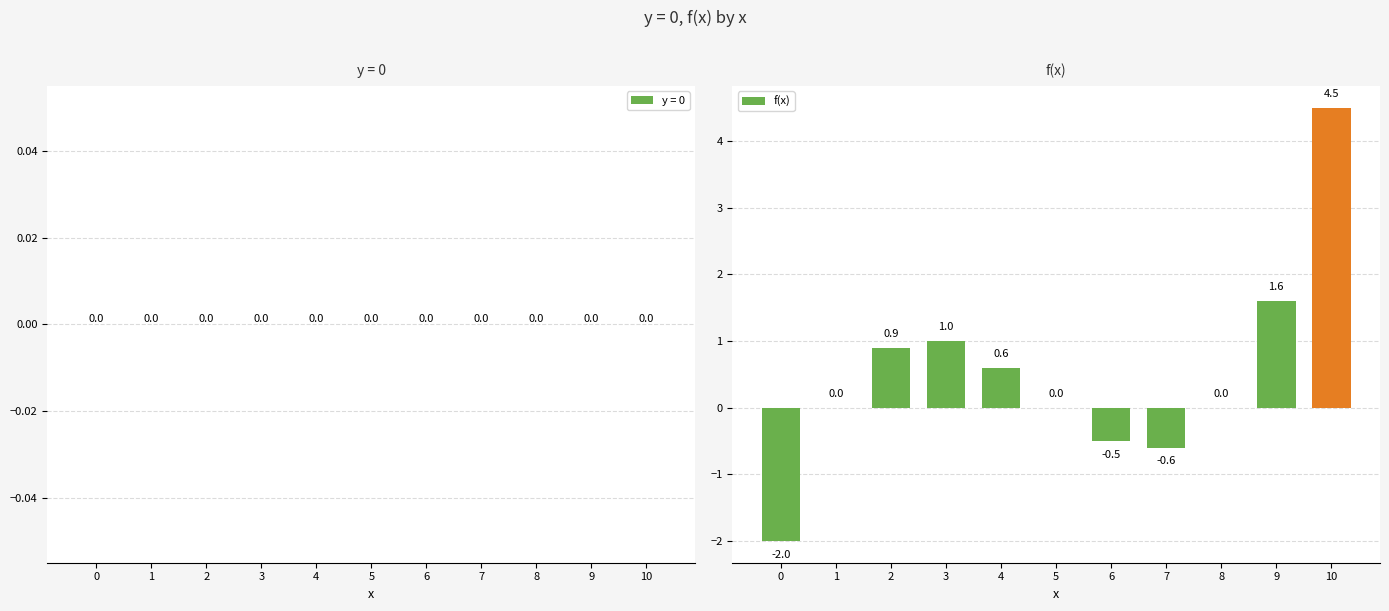

How many data points does each series have?

11